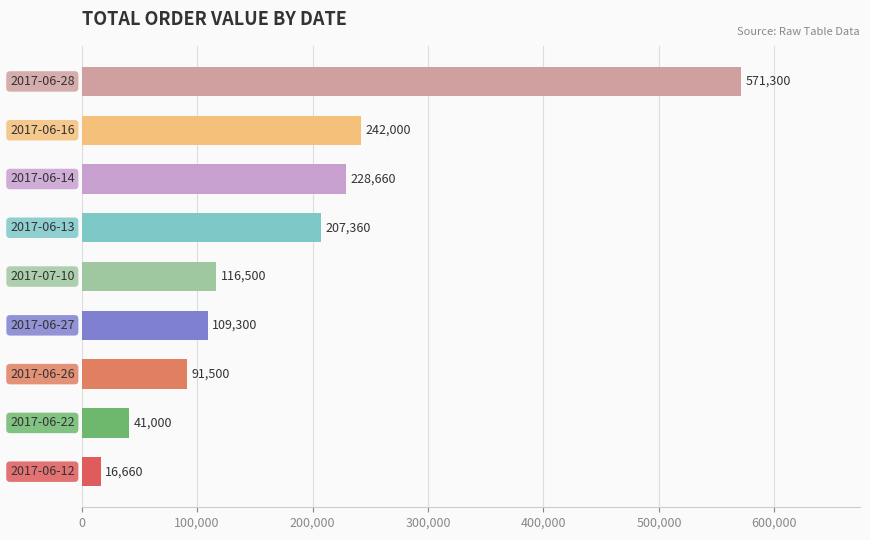

What is the maximum value shown in the chart?

571300